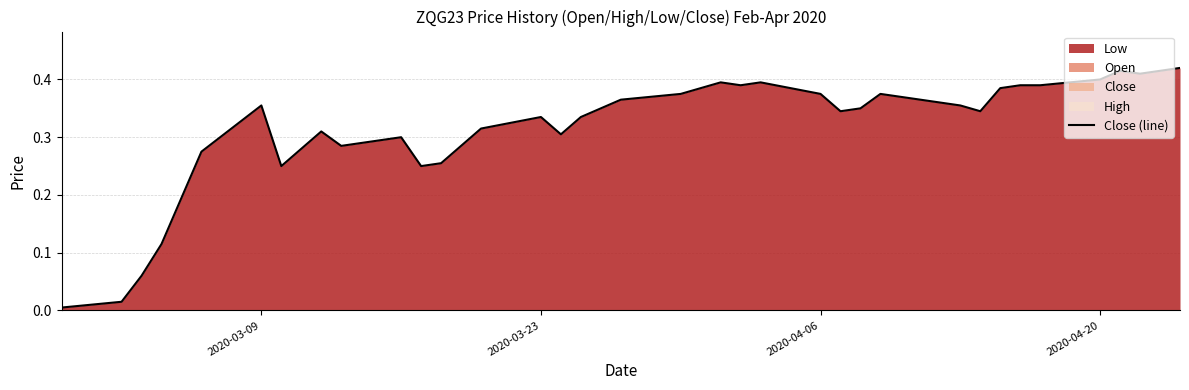

Which has a higher value, 2020-04-20 or 2020-04-06?

2020-04-20